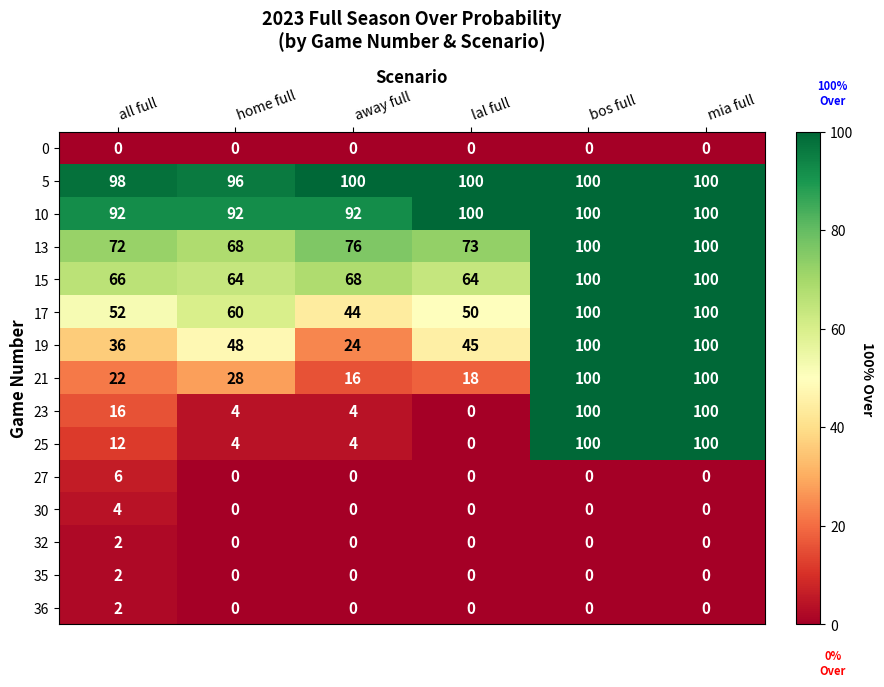

Between away full and lal full, which series saw the biggest shift?

19